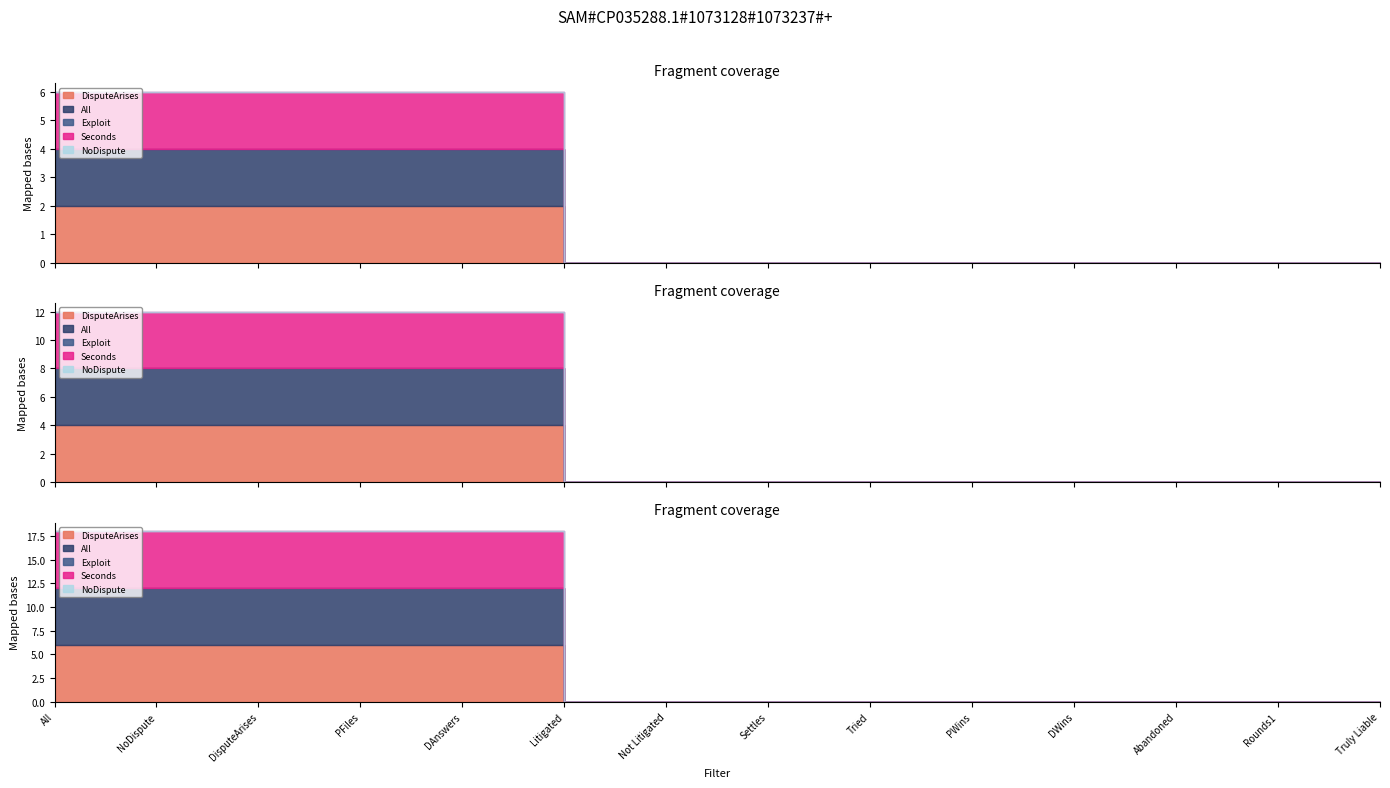

How many categories are shown in the chart?

14